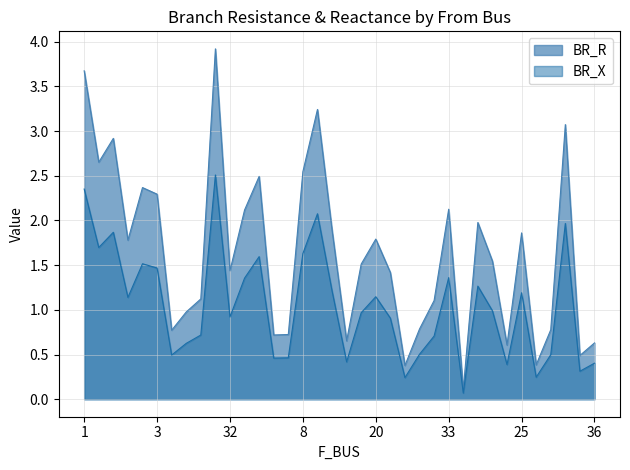

How many data points does each series have?

36